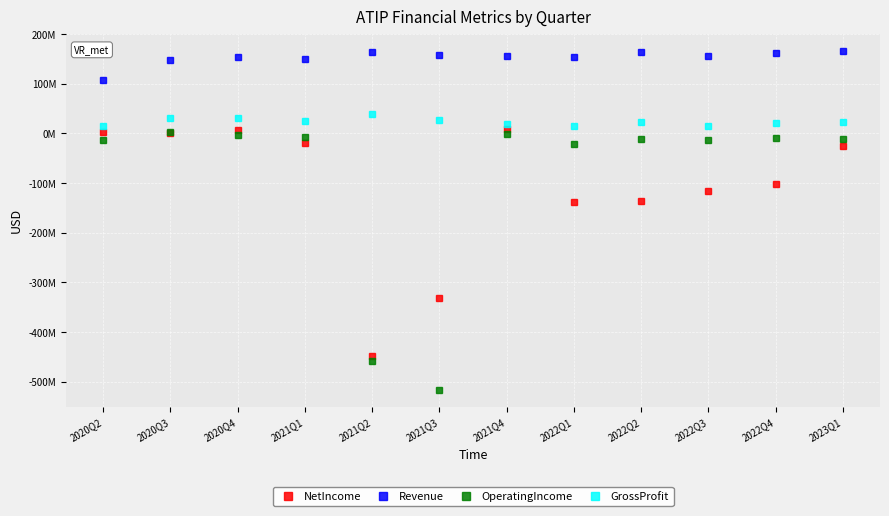

True or false: NetIncome and Revenue cross at least once.

False